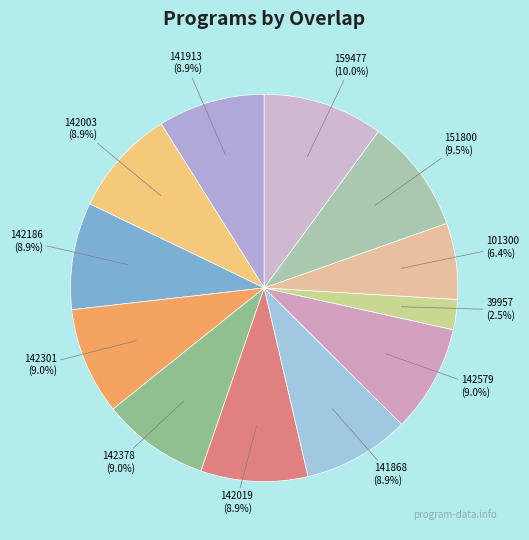

How many slices are in this pie chart?

12